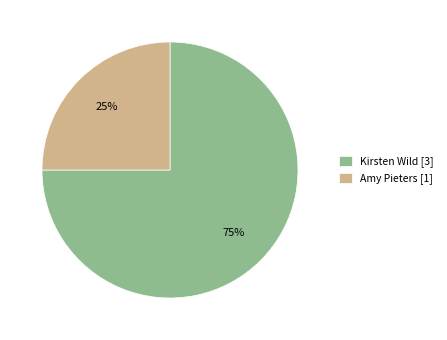

Which slice is the smallest?

Amy Pieters